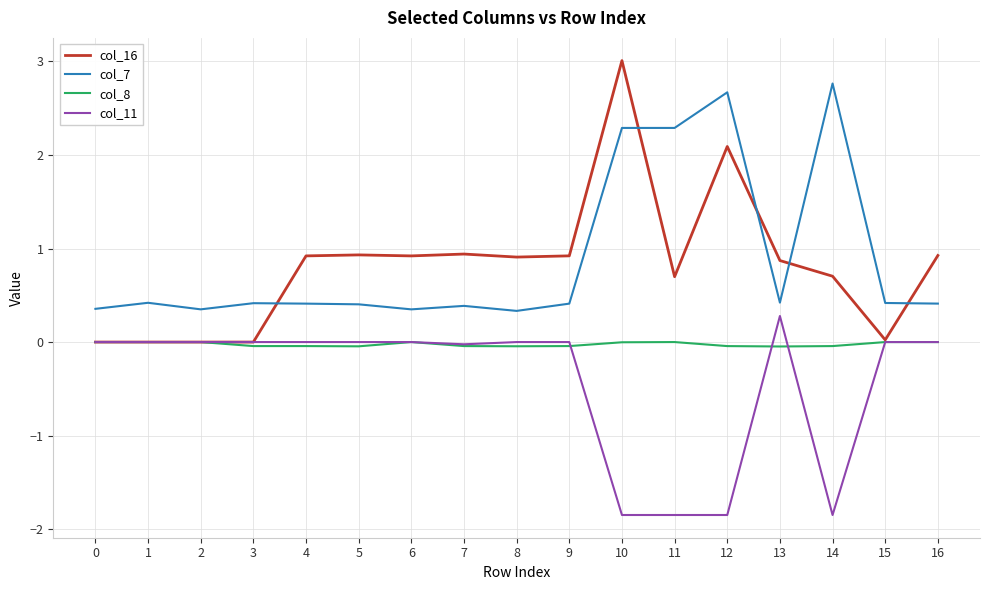

List the series in order of their peak value, highest first.

col_16, col_7, col_11, col_8